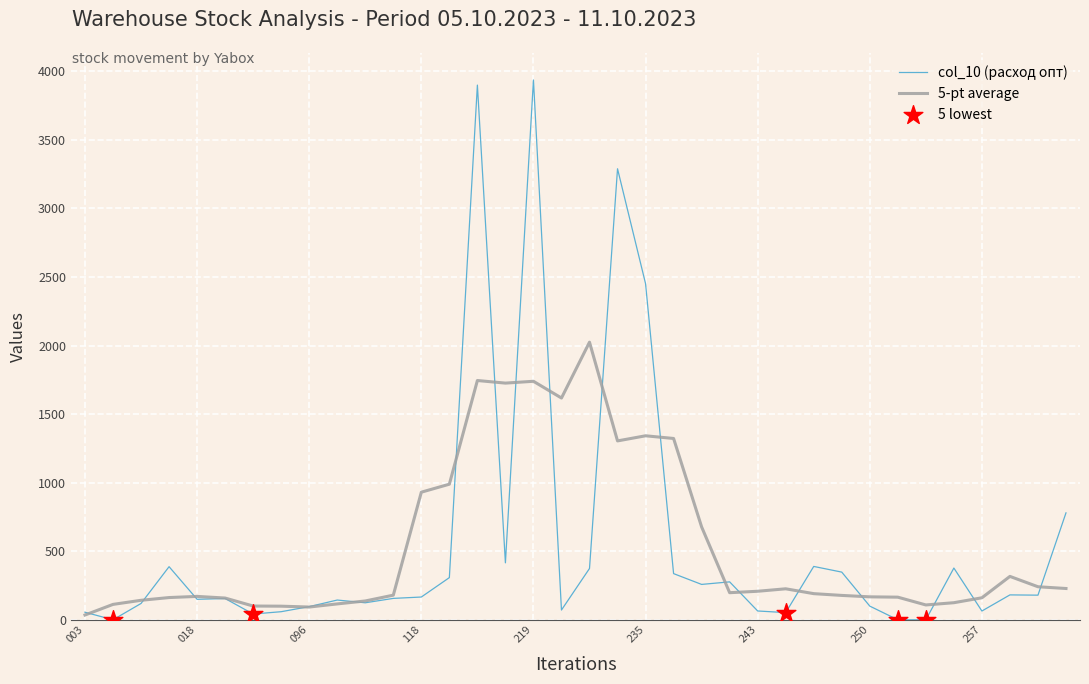

Rank the series by their maximum value, from highest to lowest.

col_10 (расход опт), 5-pt average